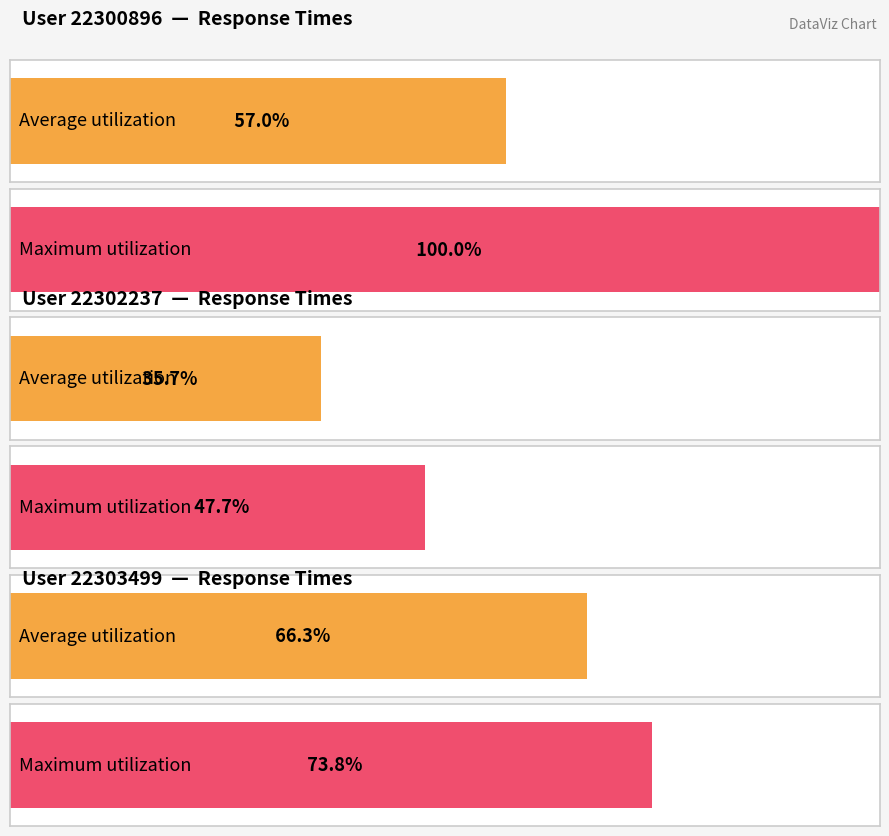

How many series are shown in this chart?

2